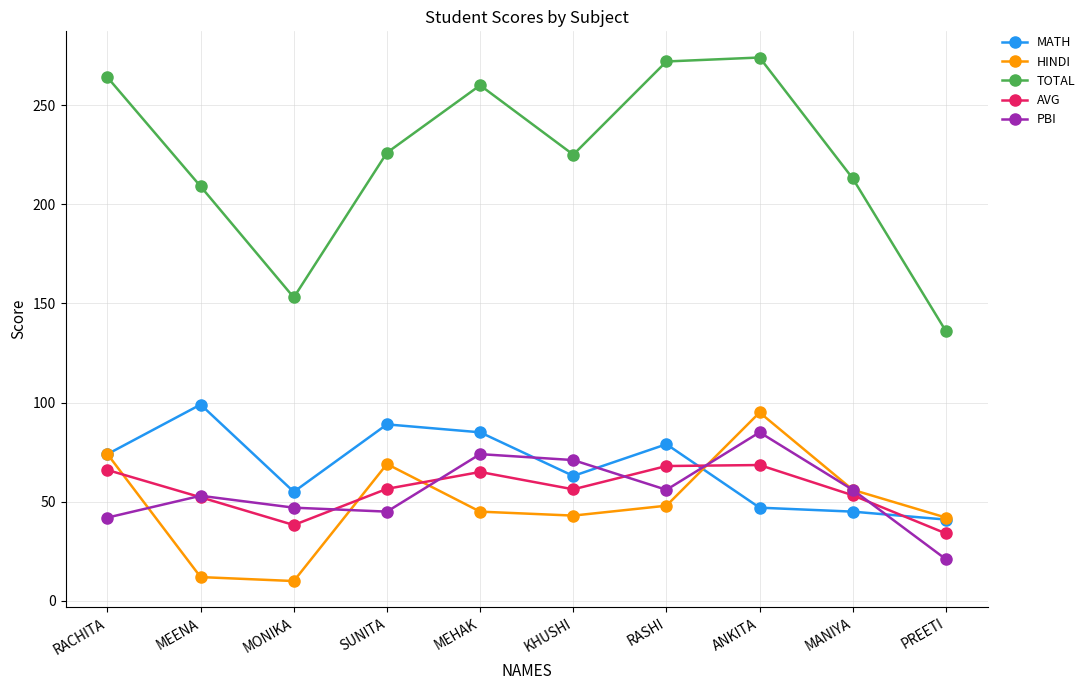

True or false: HINDI and TOTAL cross at least once.

False